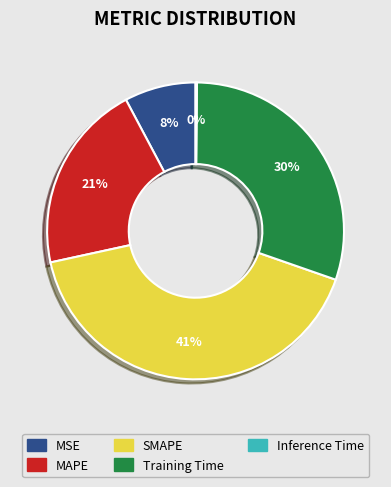

To the nearest percent, what is the difference between the largest and smallest slice percentages?

41%